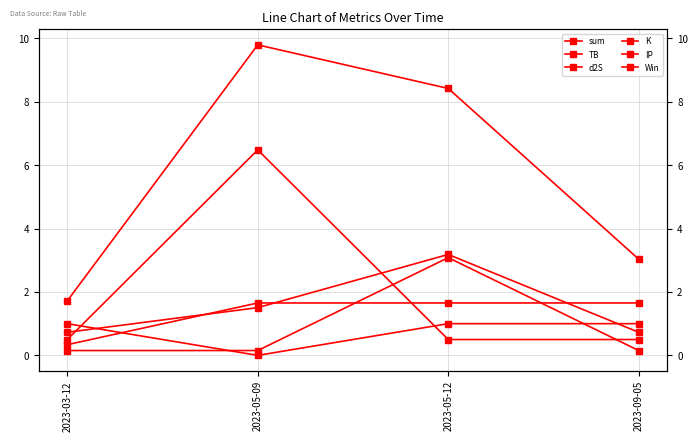

What is the total value across all series at 2023-03-12?

4.4